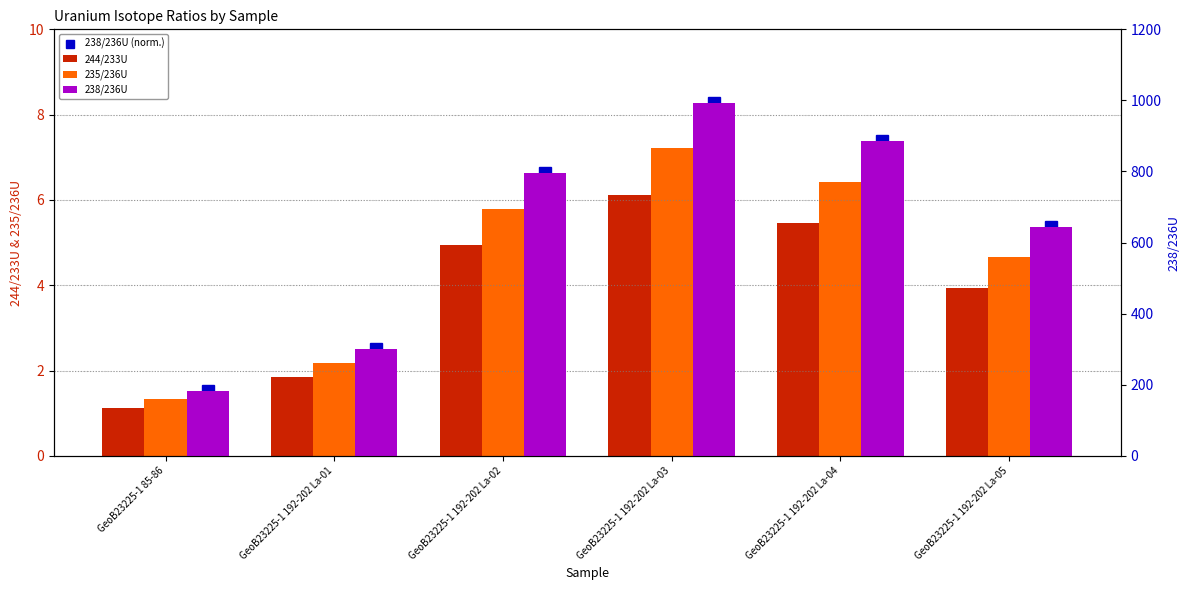

What position from the left is GeoB23225-1 192-202 La-02?

3